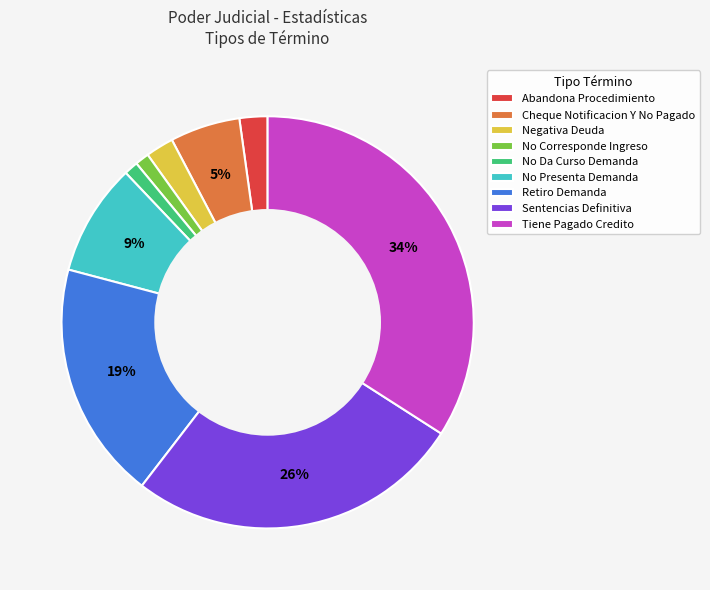

Is there any slice that represents more than half of the pie?

No